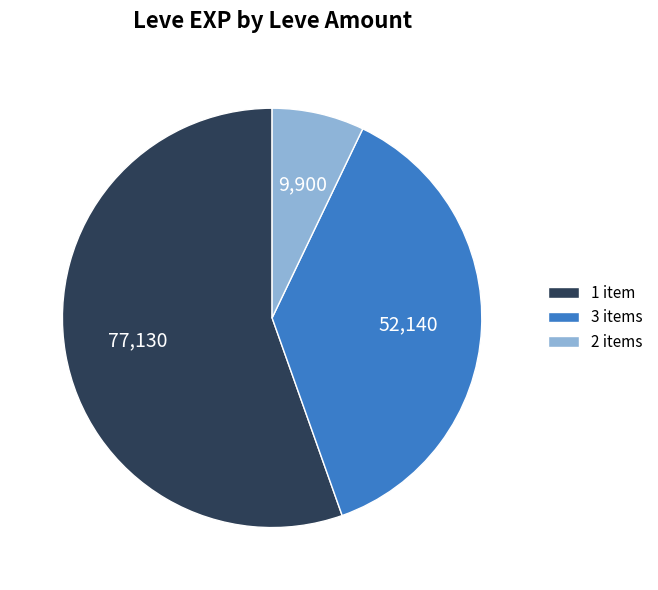

Approximately how many times larger is the value at 3 items compared to 1 item?

0.7